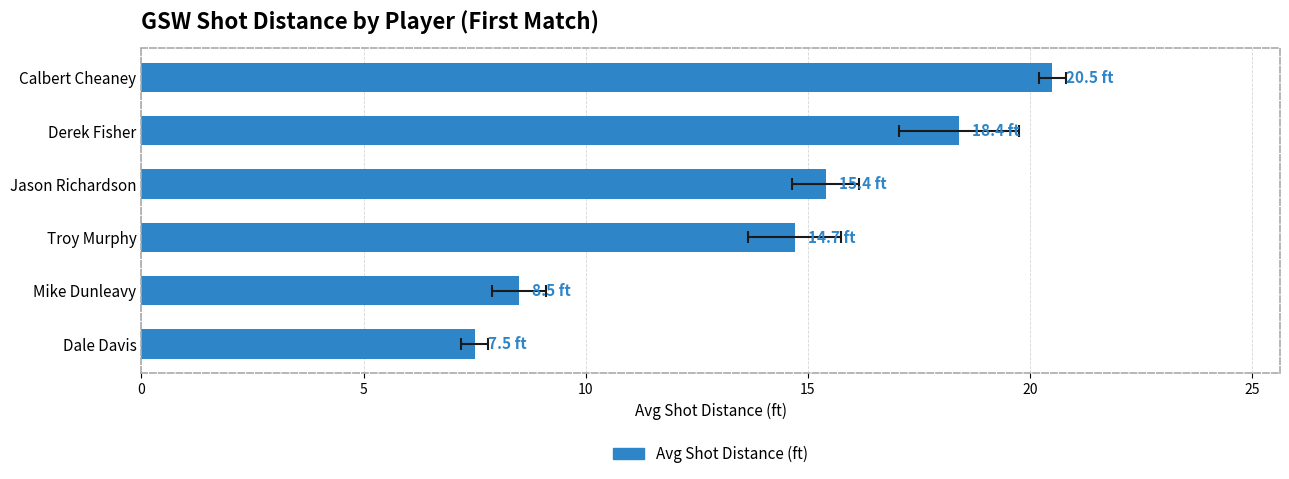

True or false: the data shows 28.5 at 20.

False